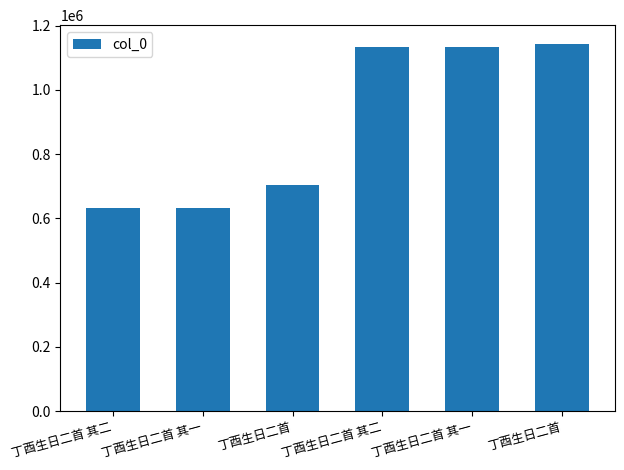

Reading left to right, transcribe all the data shown in this chart.

633209	633208	703584	1134346	1134347	1143928